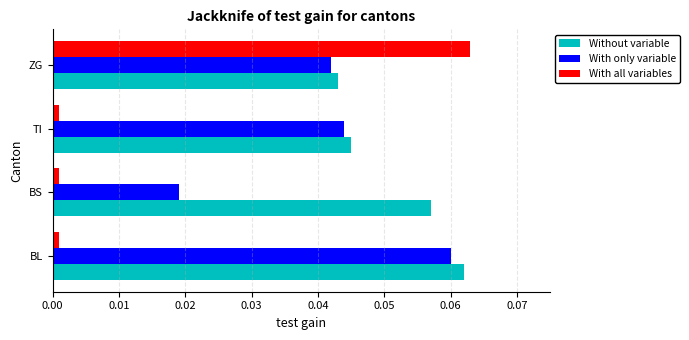

At how many categories does at least one series exceed 0?

4